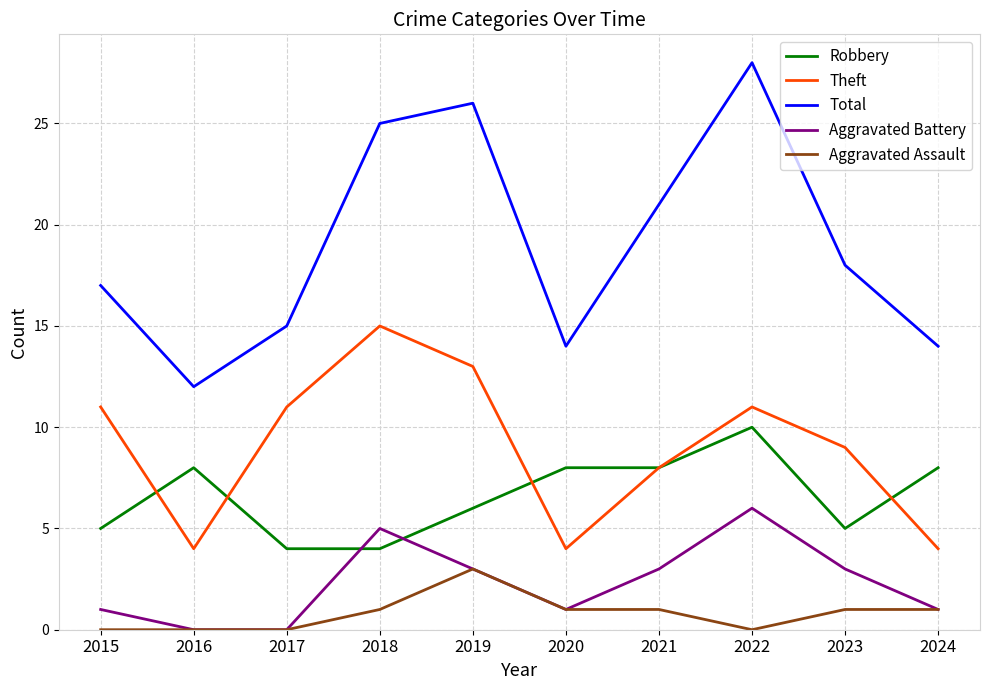

True or false: Total has a value of 14 at 2024.

True